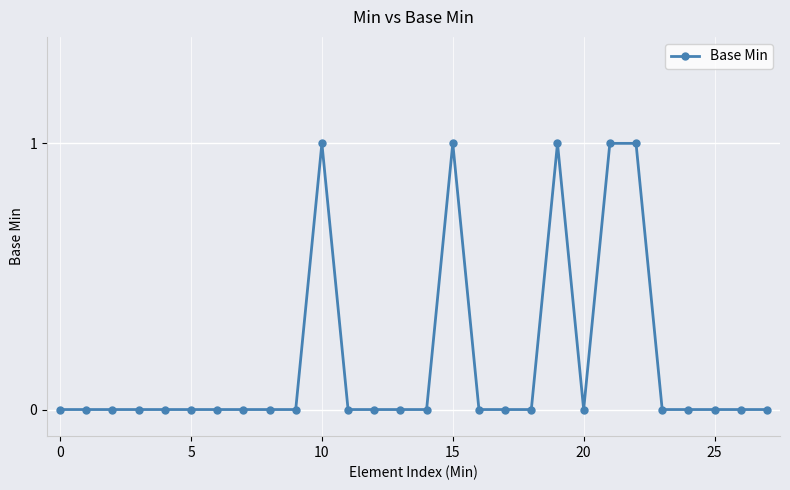

What is the sum of all values?

5